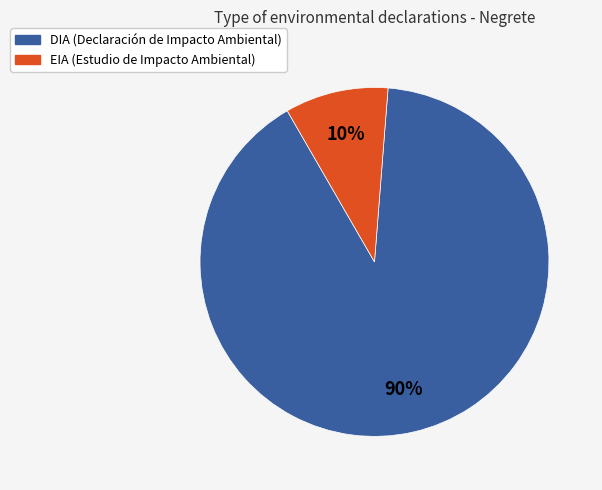

Which has a higher value, DIA or EIA?

DIA